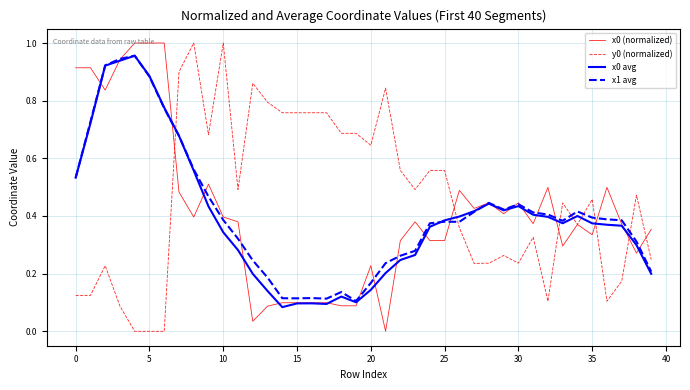

True or false: y0 (normalized) and x1 avg cross at least once.

True